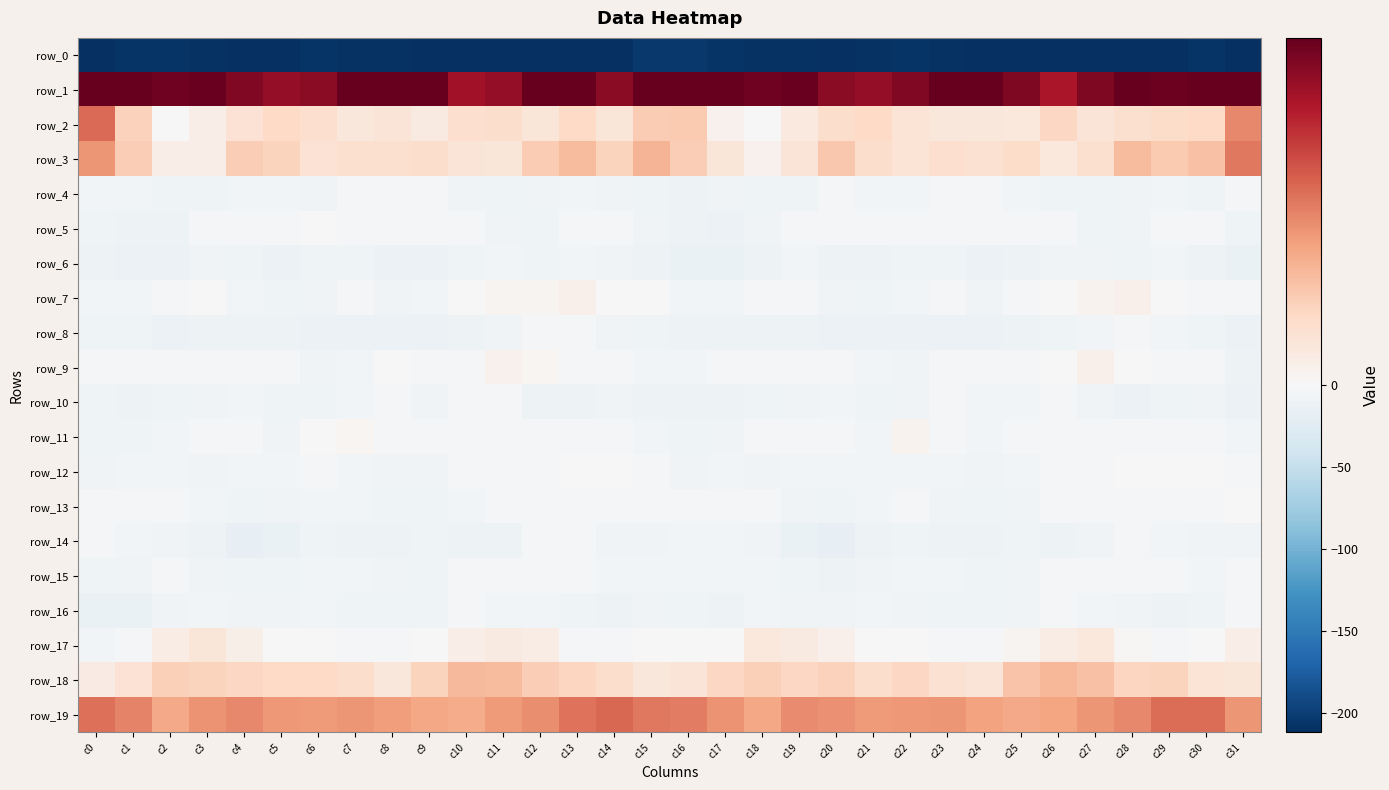

Where is row_16 nearest to the value -8?

c20